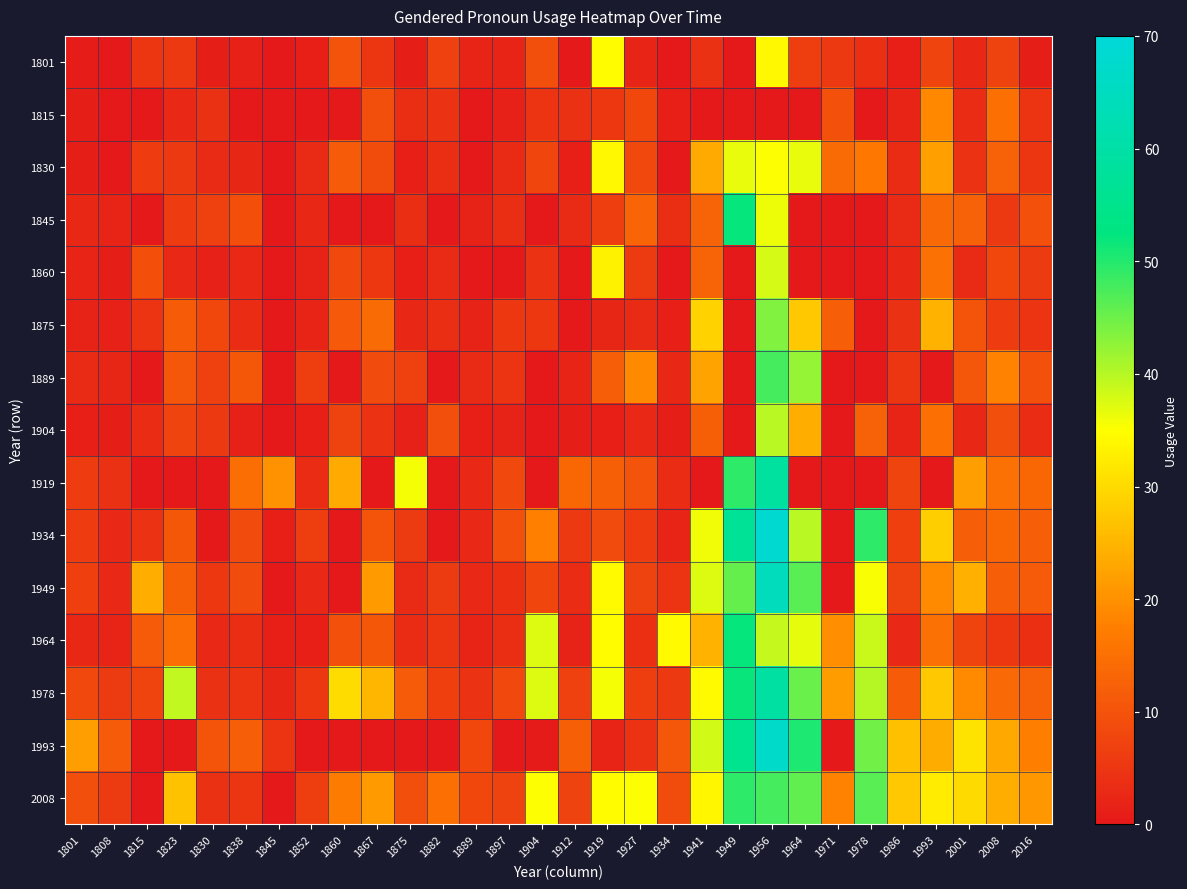

Which series changed the most between 1845 and 1889?

1919